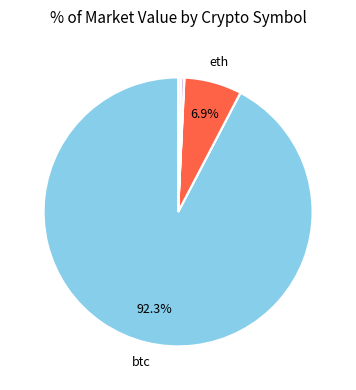

What is the largest slice in the pie chart?

btc